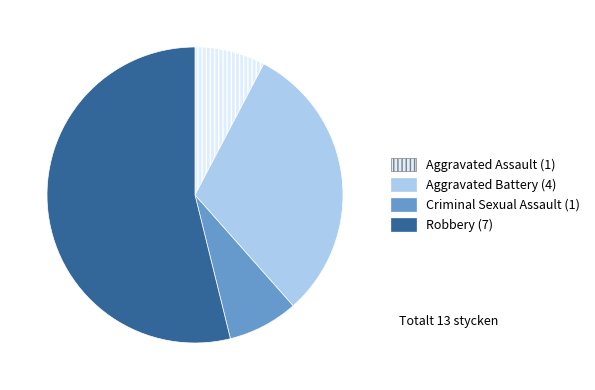

What is the largest slice in the pie chart?

Robbery